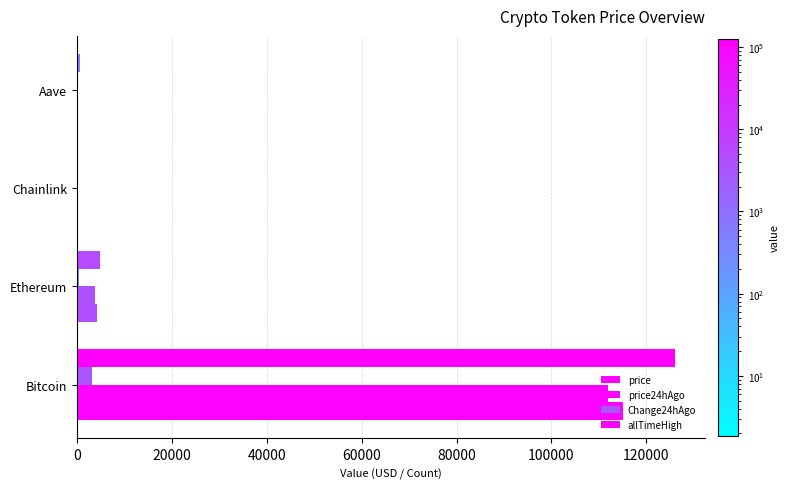

Count the number of data series in this chart.

4